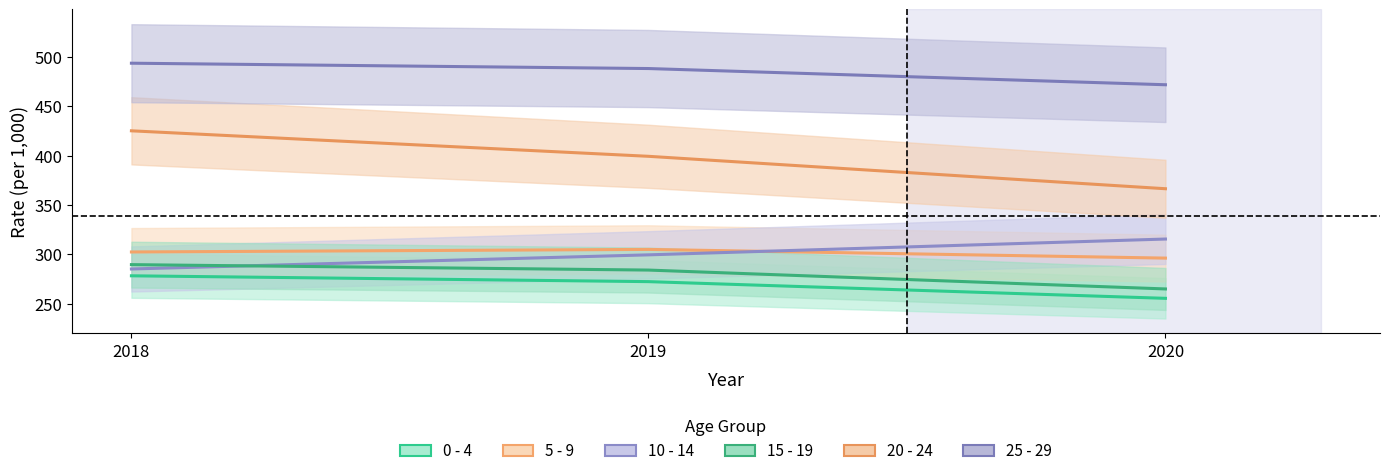

Reading right to left, what are all the values shown in this chart?

0 - 4: 2020=255.6	2019=272.5	2018=278.4
5 - 9: 2020=296.3	2019=305.1	2018=302.5
10 - 14: 2020=315.6	2019=299.6	2018=285.3
15 - 19: 2020=265.1	2019=284.2	2018=289.7
20 - 24: 2020=366.5	2019=399.3	2018=425.1
25 - 29: 2020=471.7	2019=488.1	2018=493.5